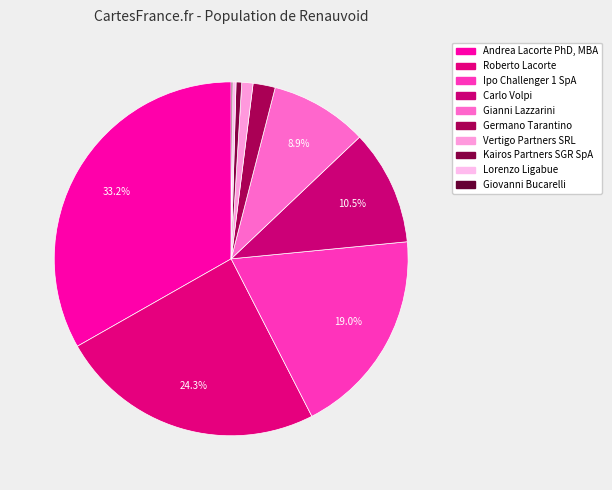

Which category has the biggest portion of the pie?

Andrea Lacorte PhD, MBA